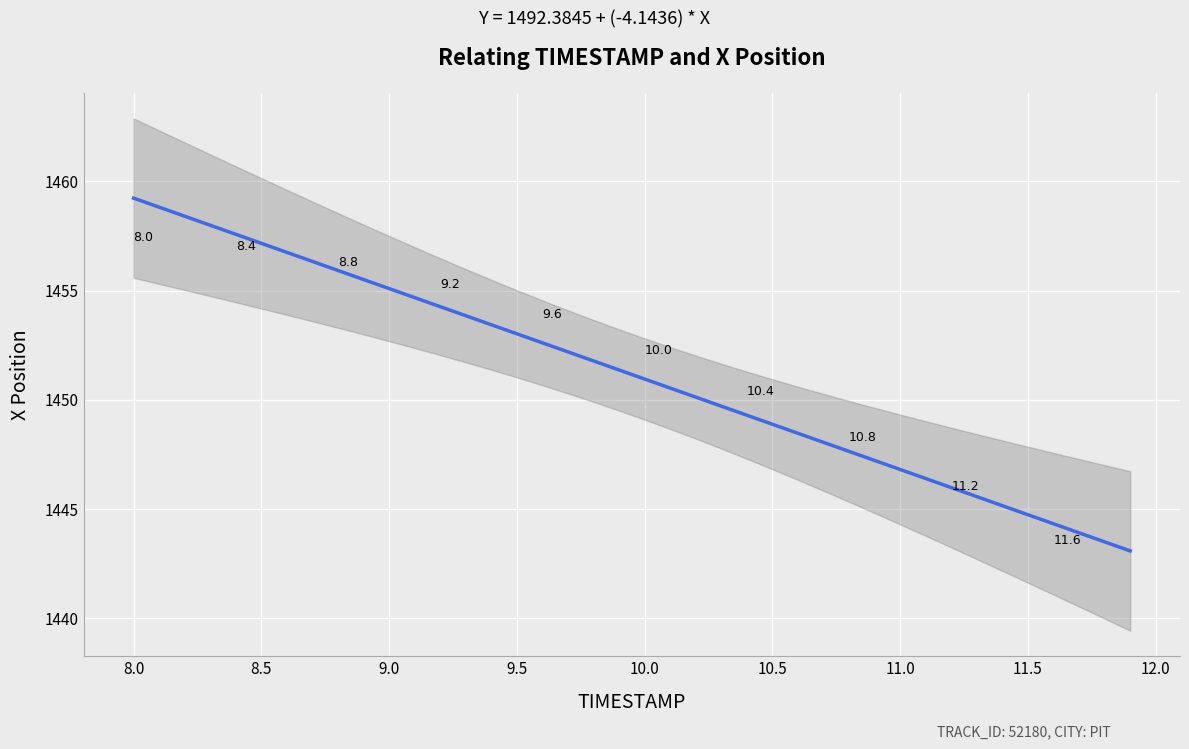

What is the range of X values (max minus min)?

3.9